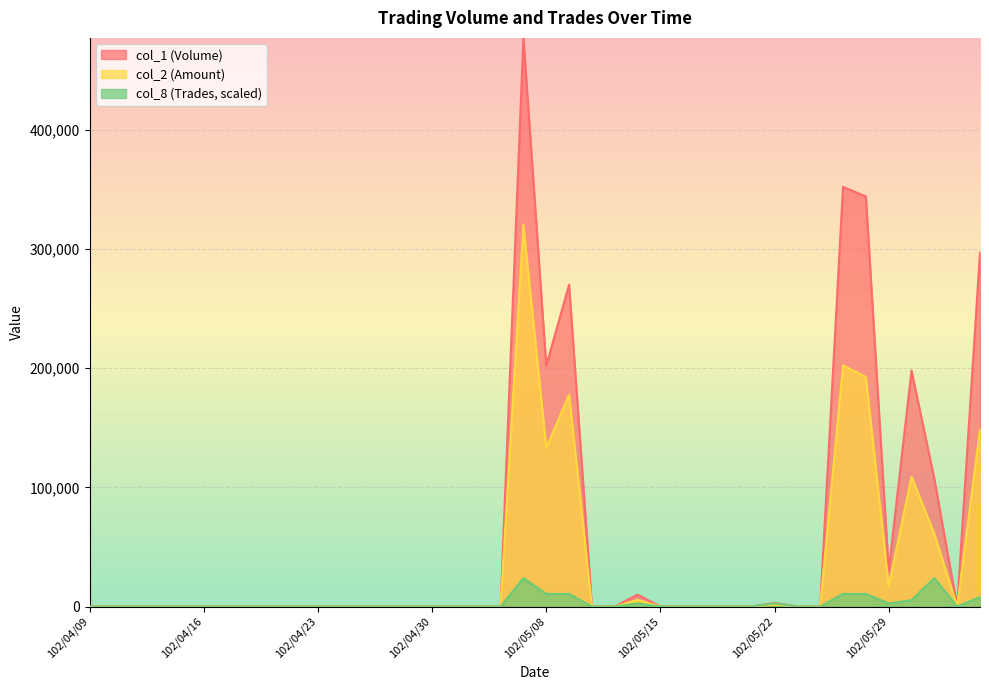

Which series changed the most between 102/04/10 and 102/04/26?

col_1 (Volume)